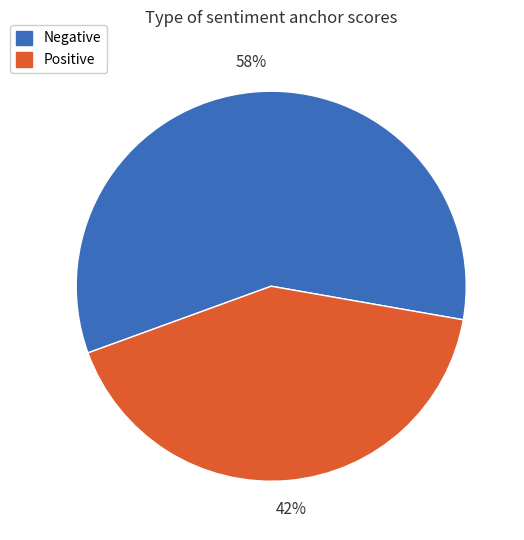

To the nearest percent, what is the average slice percentage?

50%